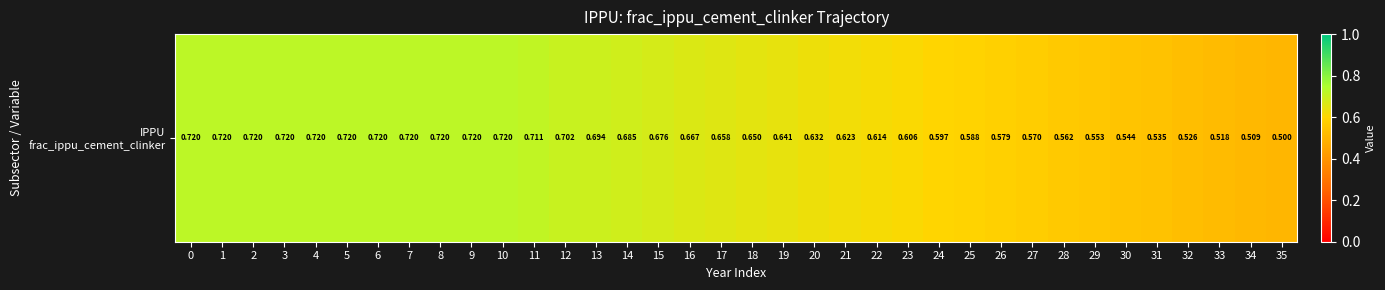

Between 17 and 35, which is larger?

17